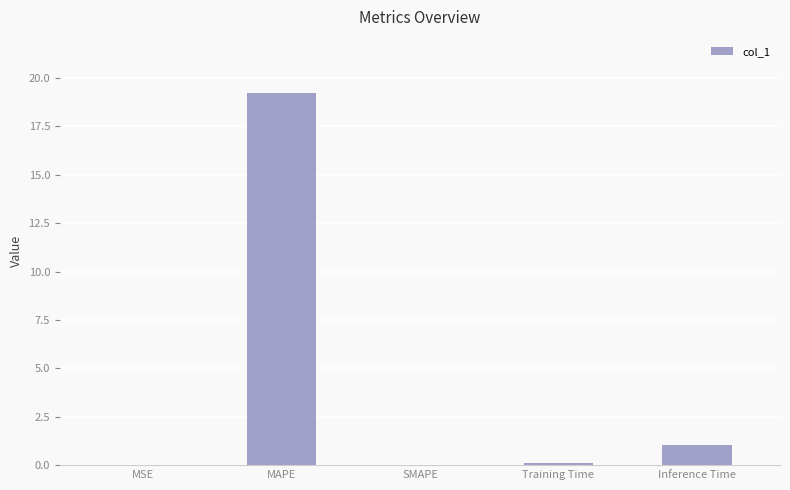

What is the sum of all values?

20.4